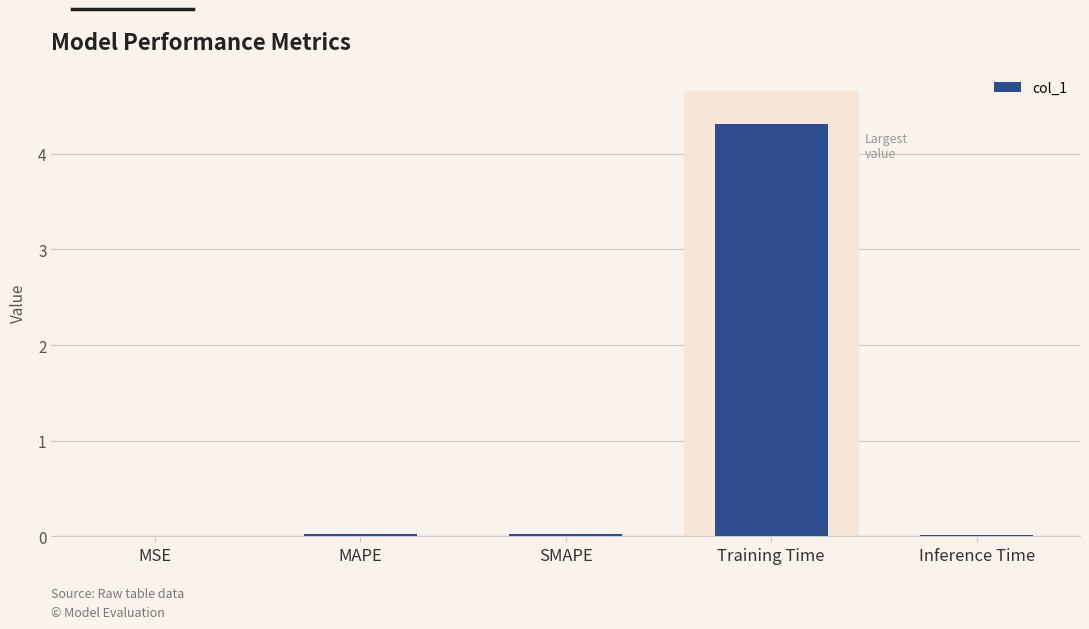

The chart shows a value of 0.0 at MSE. True or false?

True